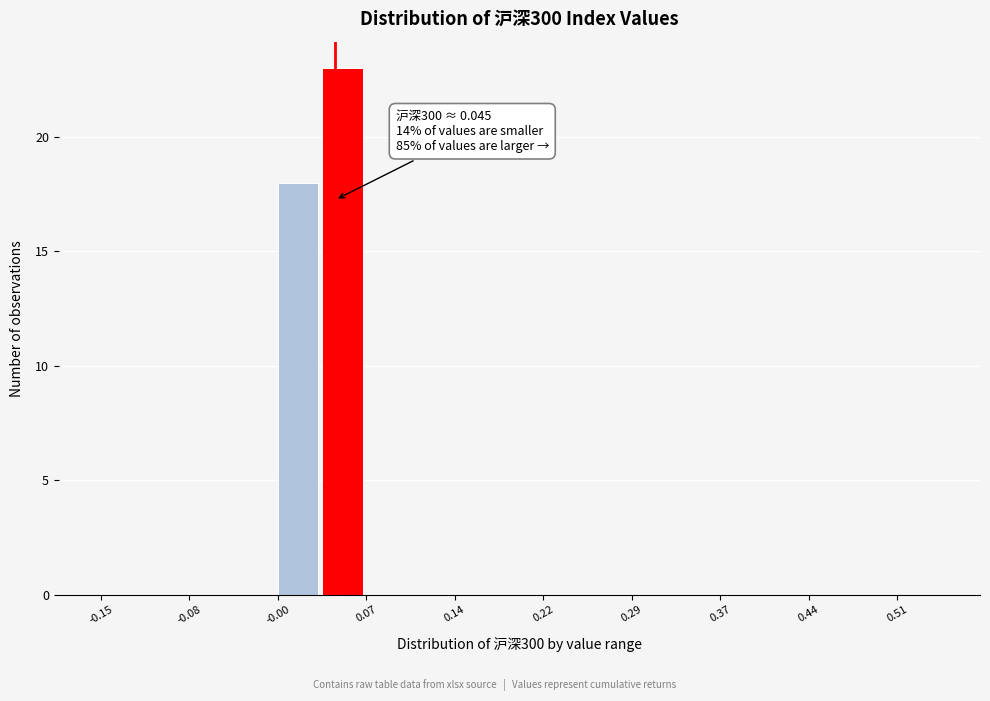

Read against the x-axis, roughly where is the centre of the tallest bar?

0.05